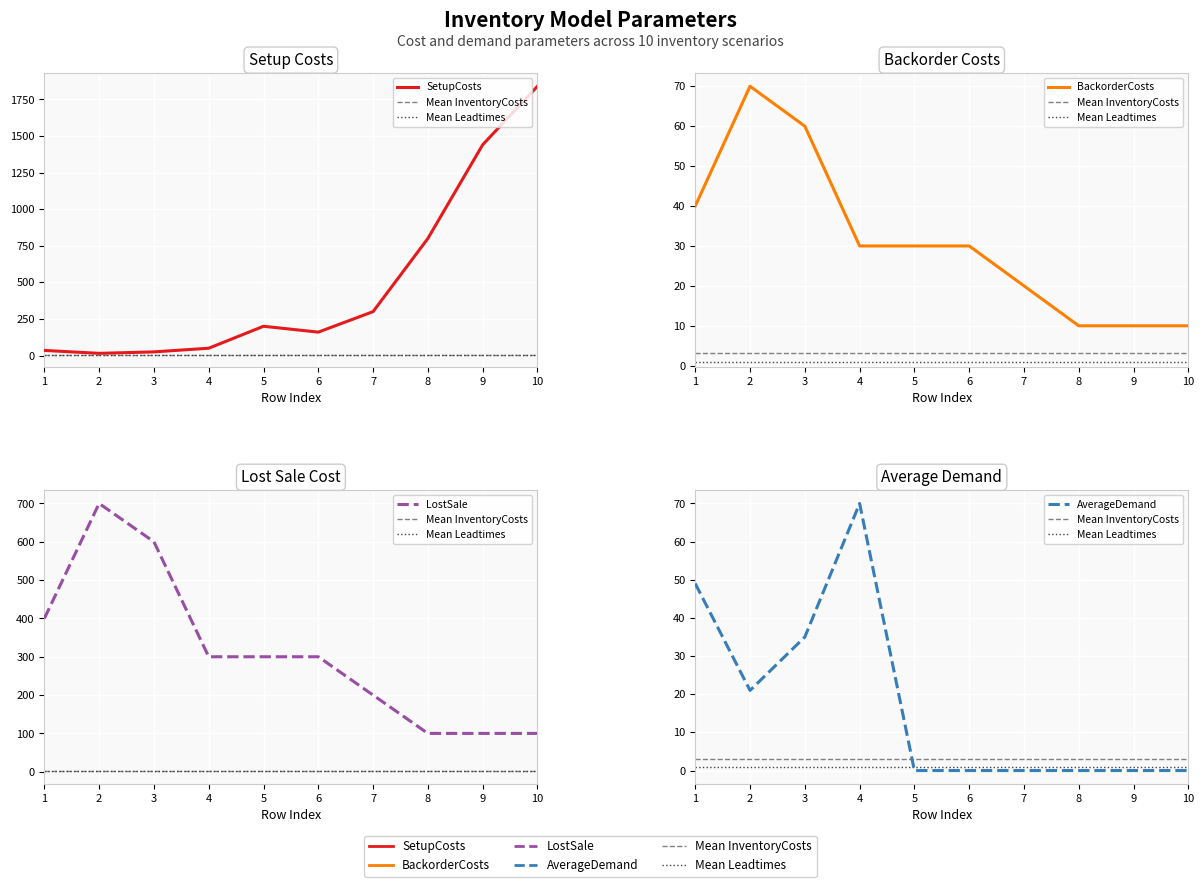

True or false: InventoryCosts has more than 2 interior local peaks.

False